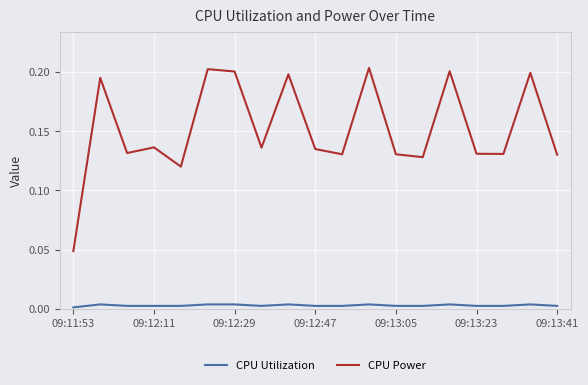

At how many categories does at least one series exceed 0?

19